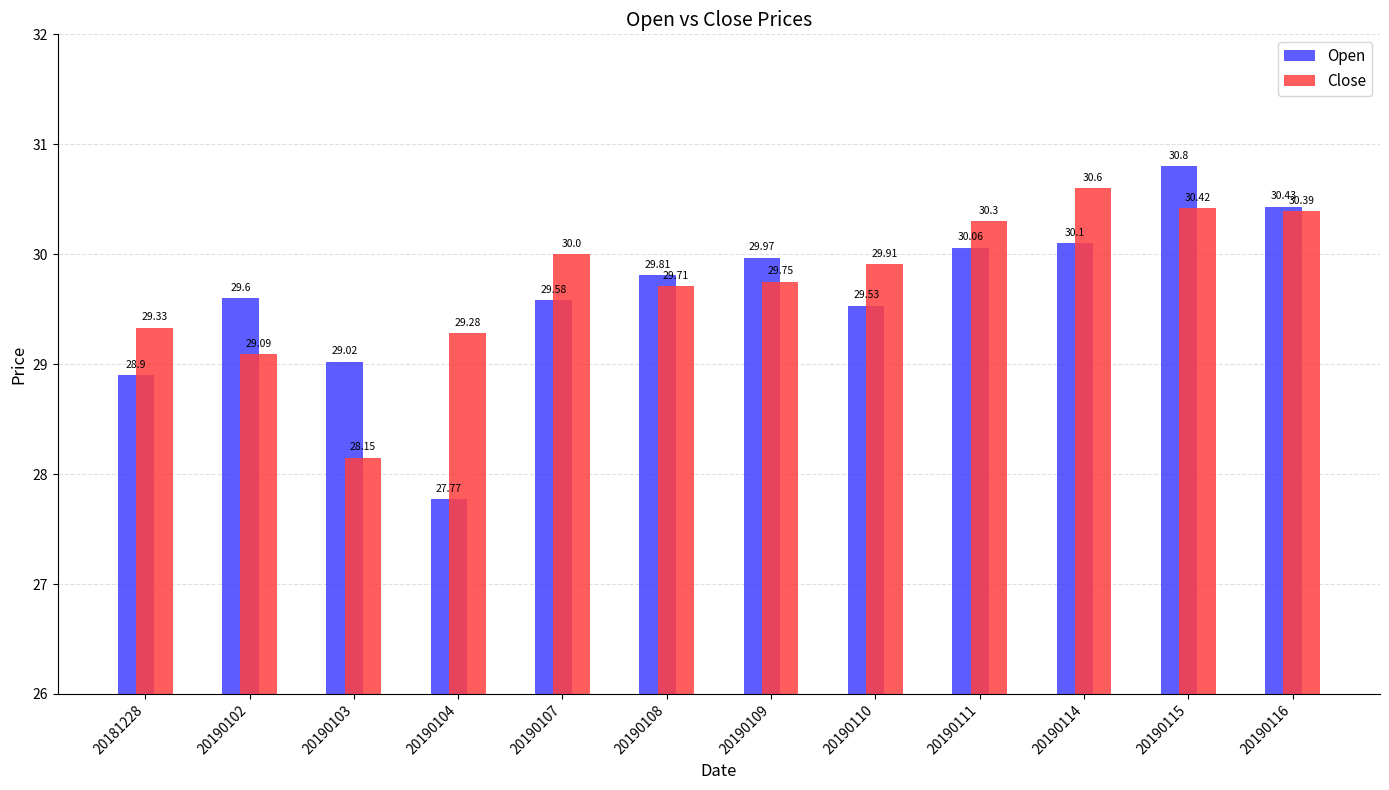

What is the spread (max minus min) of values at 20190103?

0.9